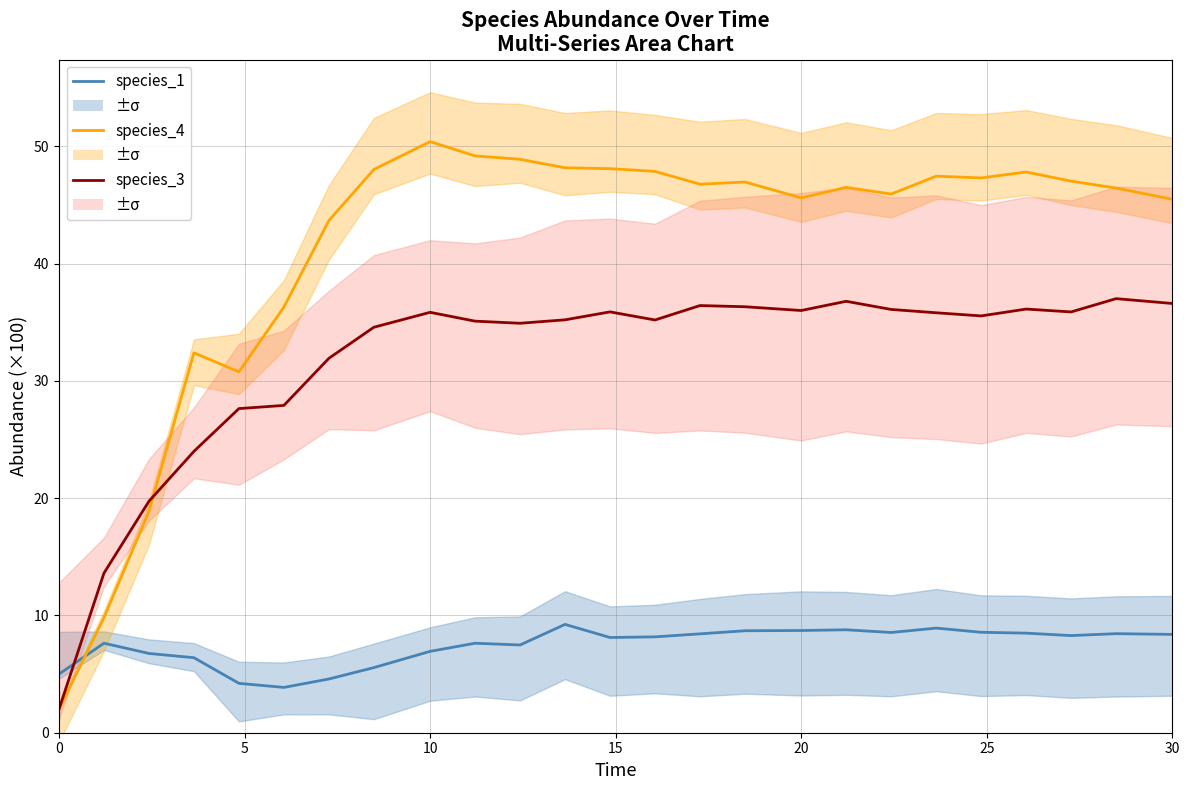

The species_4 series shows 7.0 at 20. True or false?

False